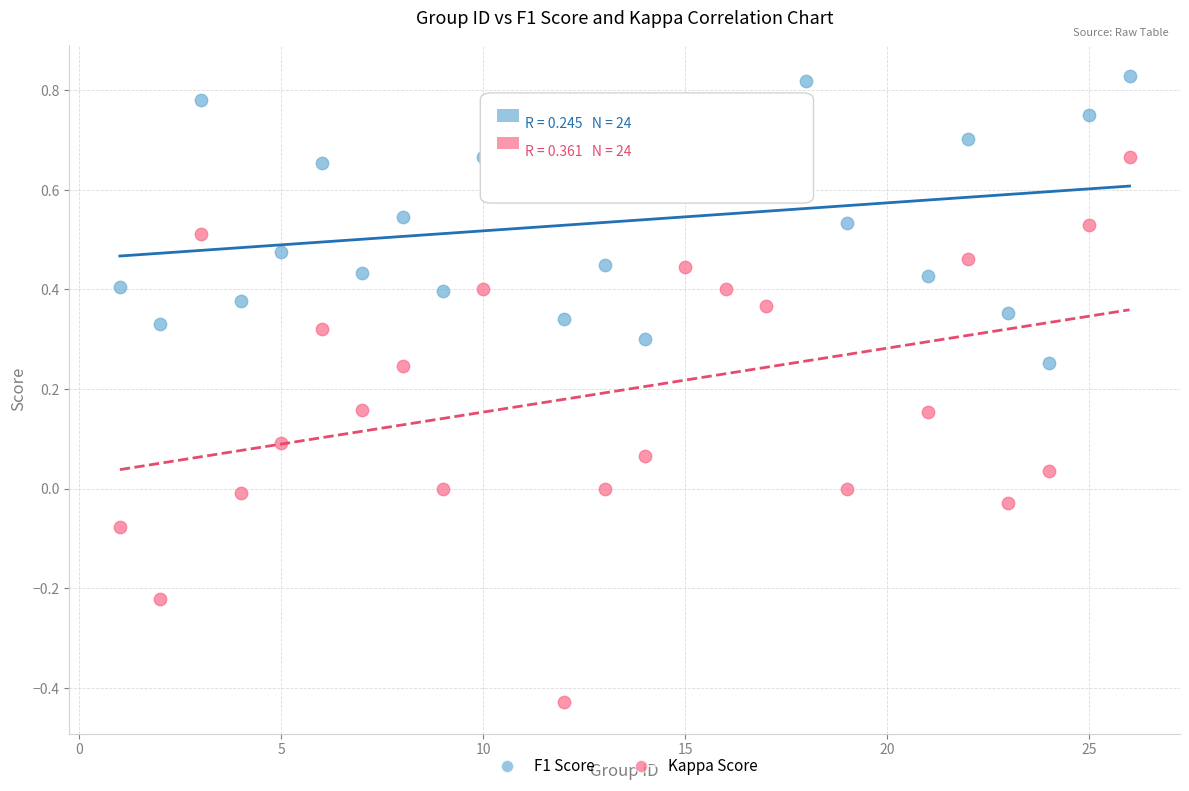

Across all data points, what is the range of X values (max minus min)?

25.0